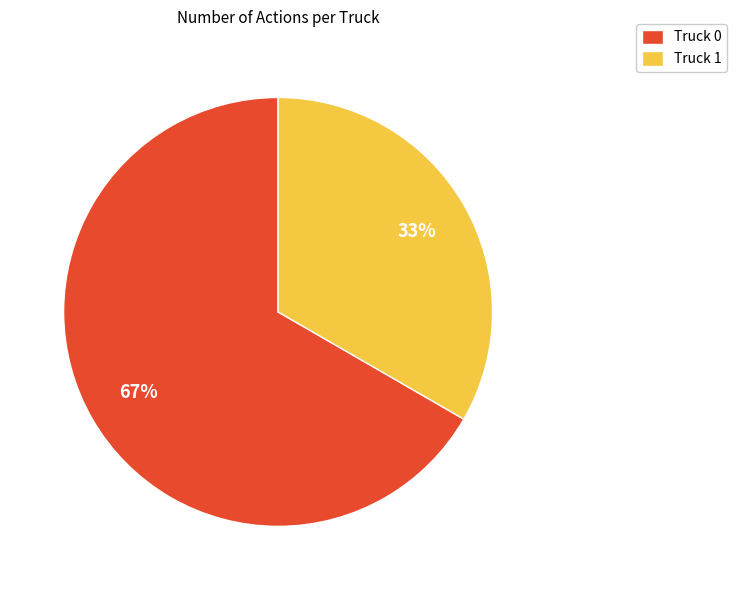

True or false: Truck 0 accounts for 56% of the total.

False